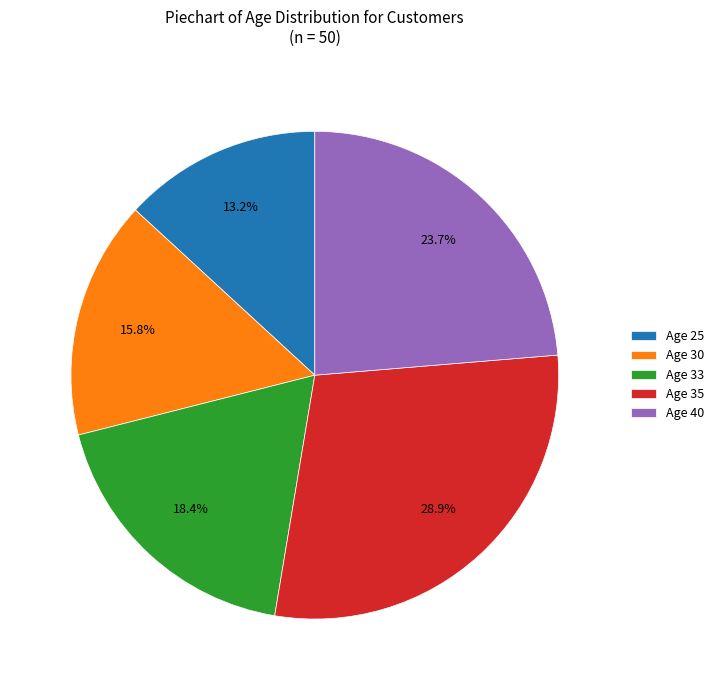

What is the total percentage of Age 40 and Age 35?

52.6%